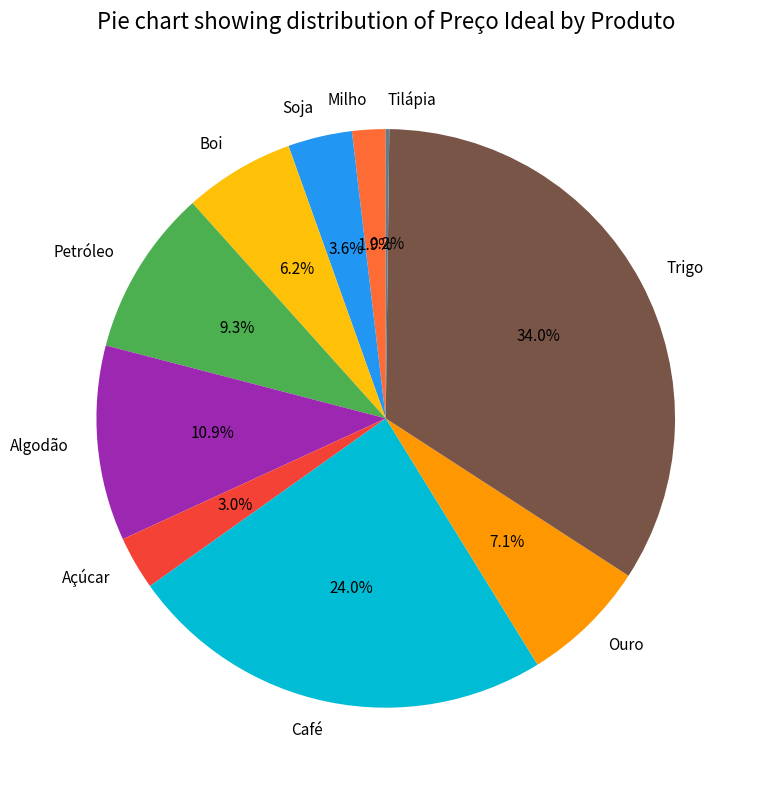

What is the ratio of the value at Açúcar to the value at Soja?

0.8